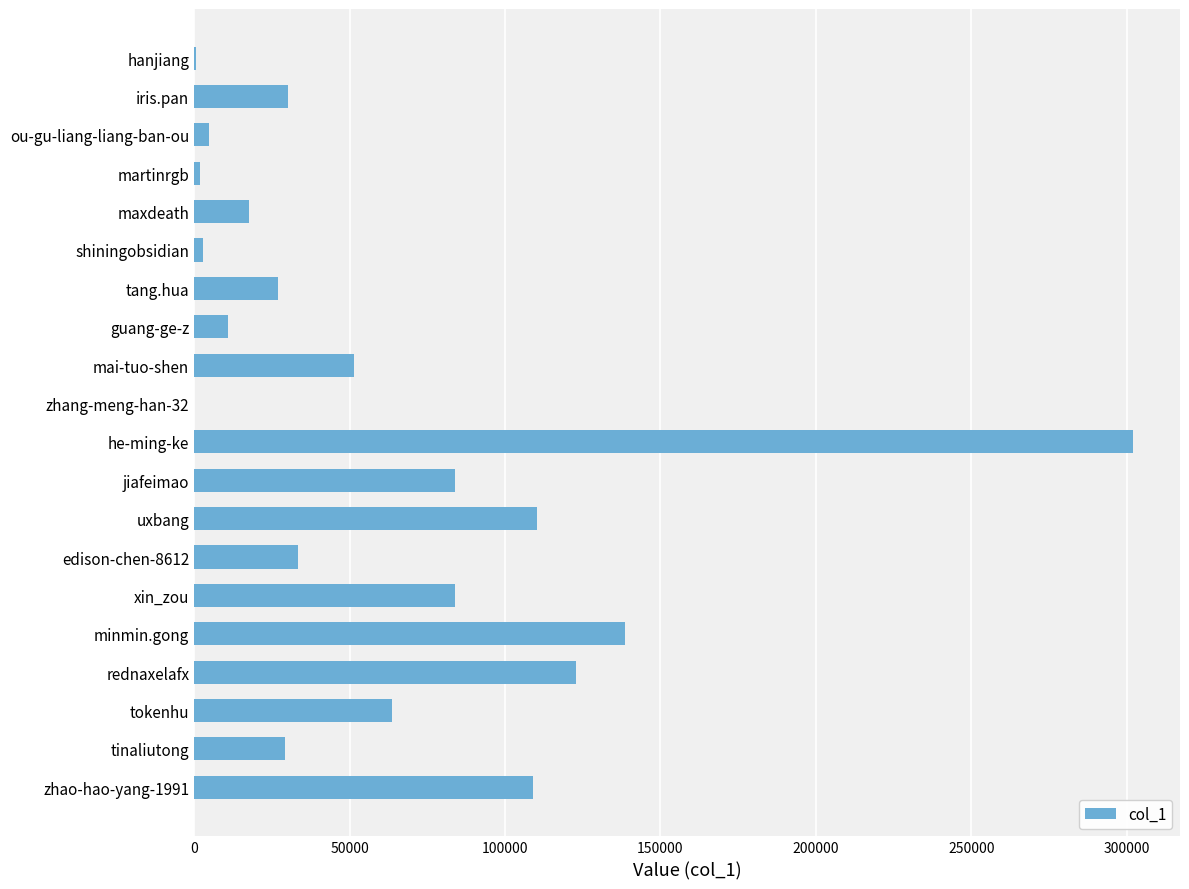

The value at tokenhu is 63765. True or false?

True